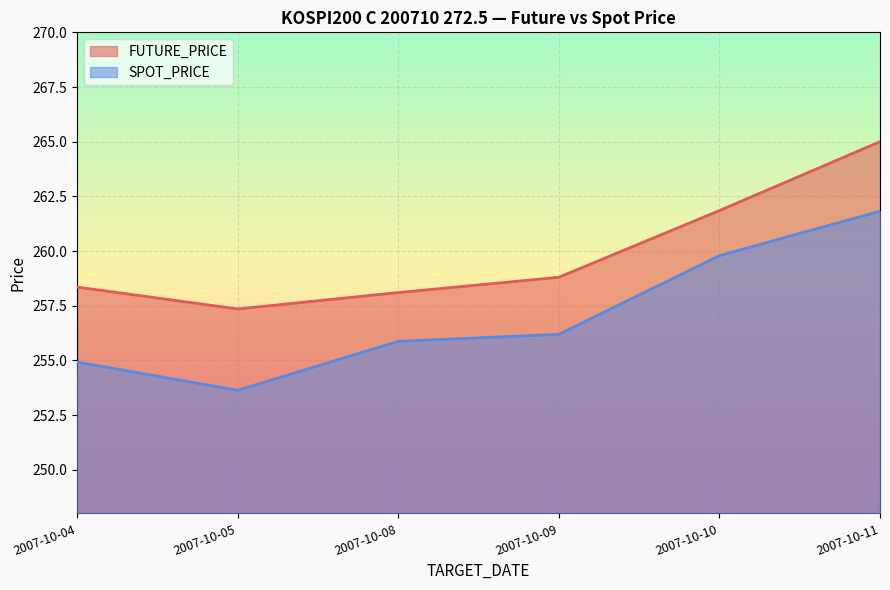

True or false: FUTURE_PRICE has a value of 60.3 at 2007-10-08.

False